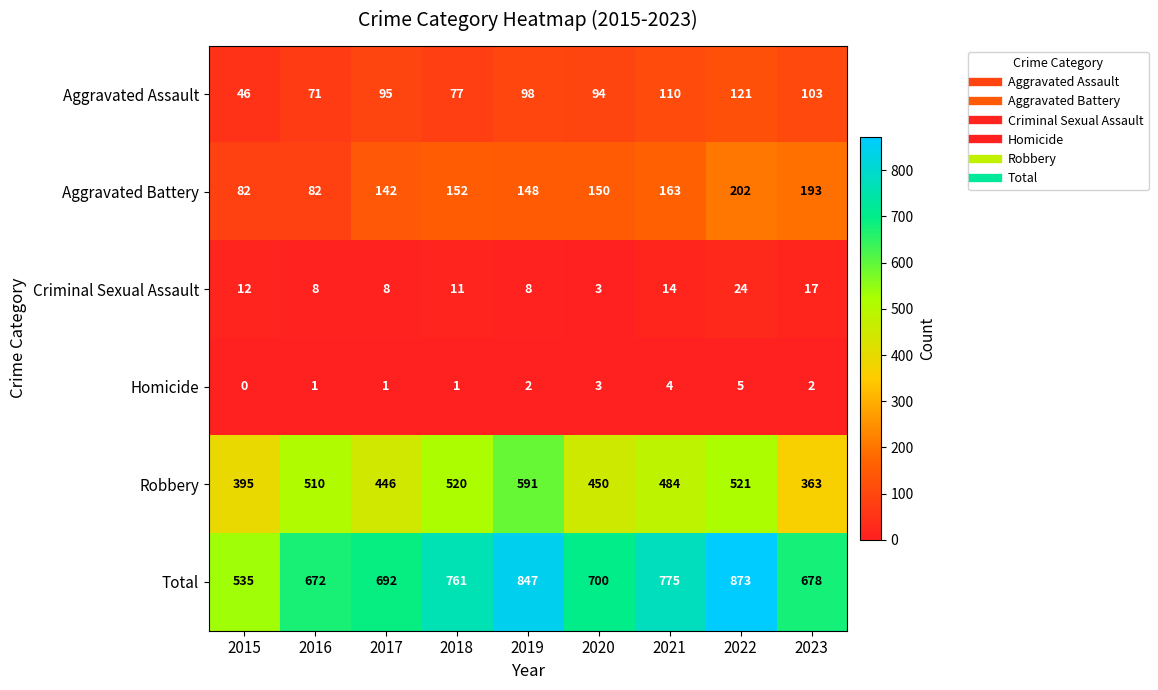

What is the spread (max minus min) of values at 2016?

671